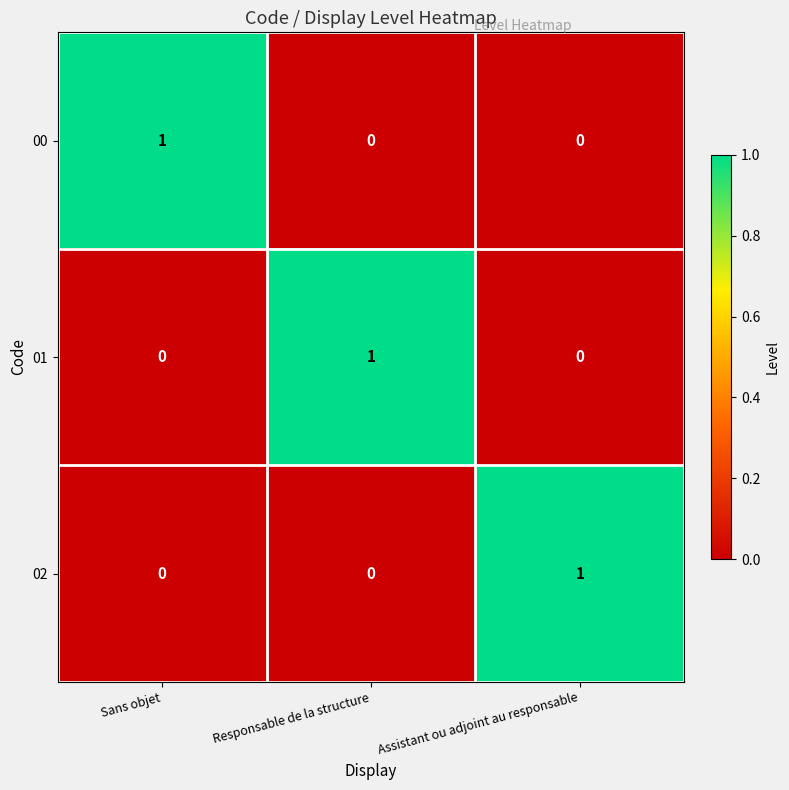

At how many categories does at least one series exceed 0?

3